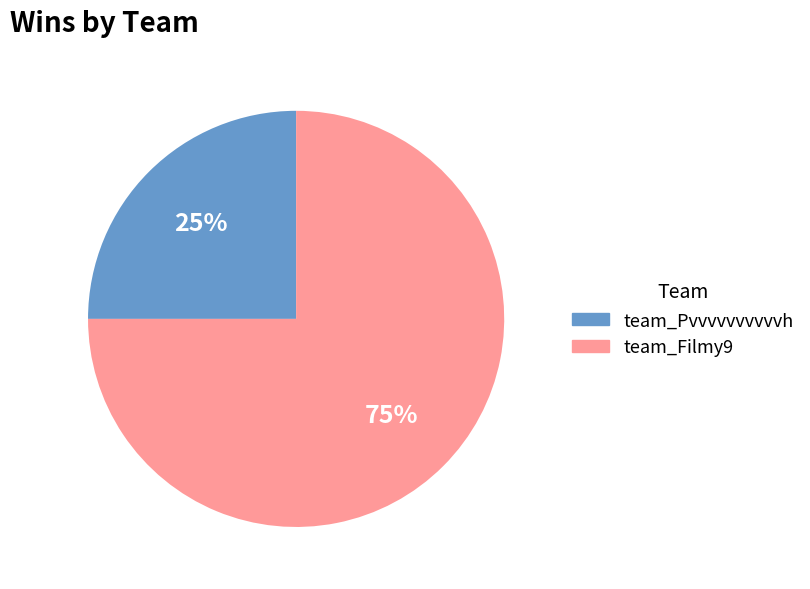

The team_Filmy9 slice represents 81% of the pie. True or false?

False